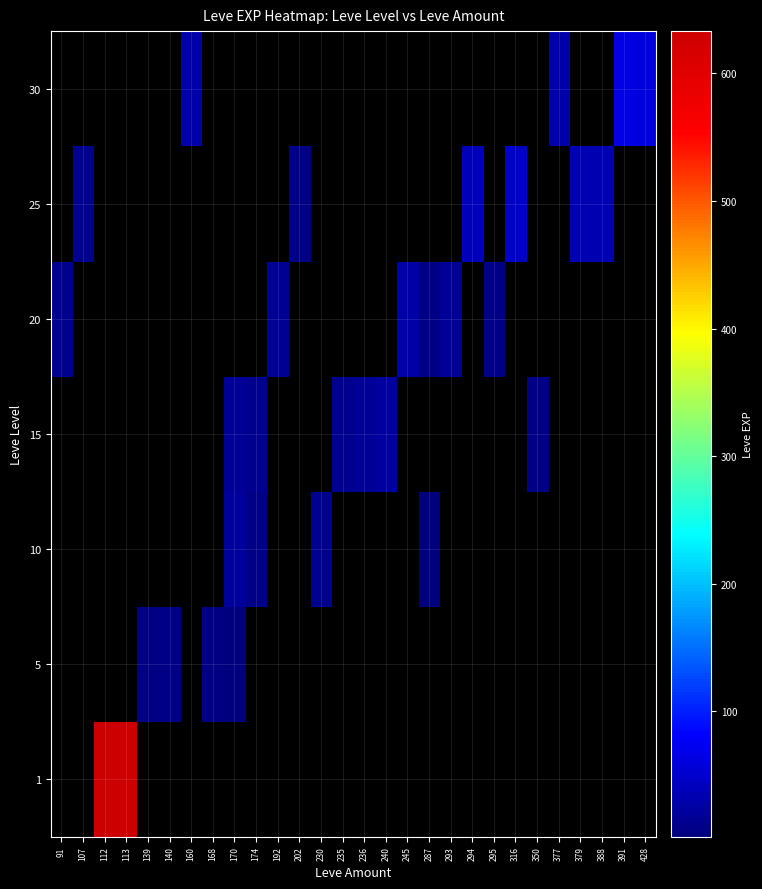

Which label corresponds to the largest value in the chart?

113